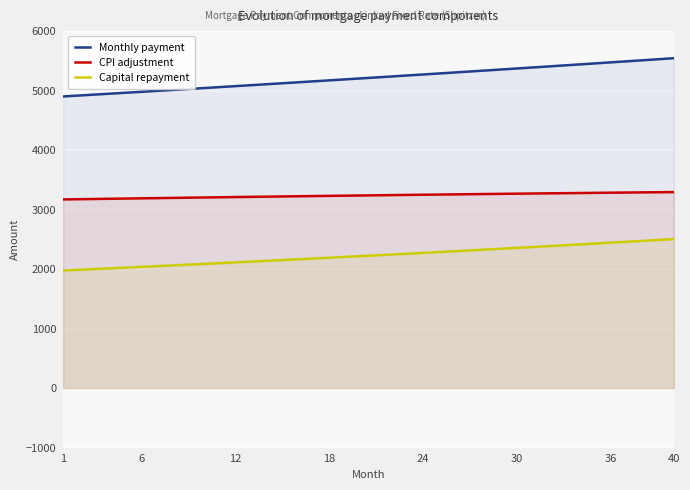

True or false: Monthly payment and Capital repayment intersect in this chart.

False